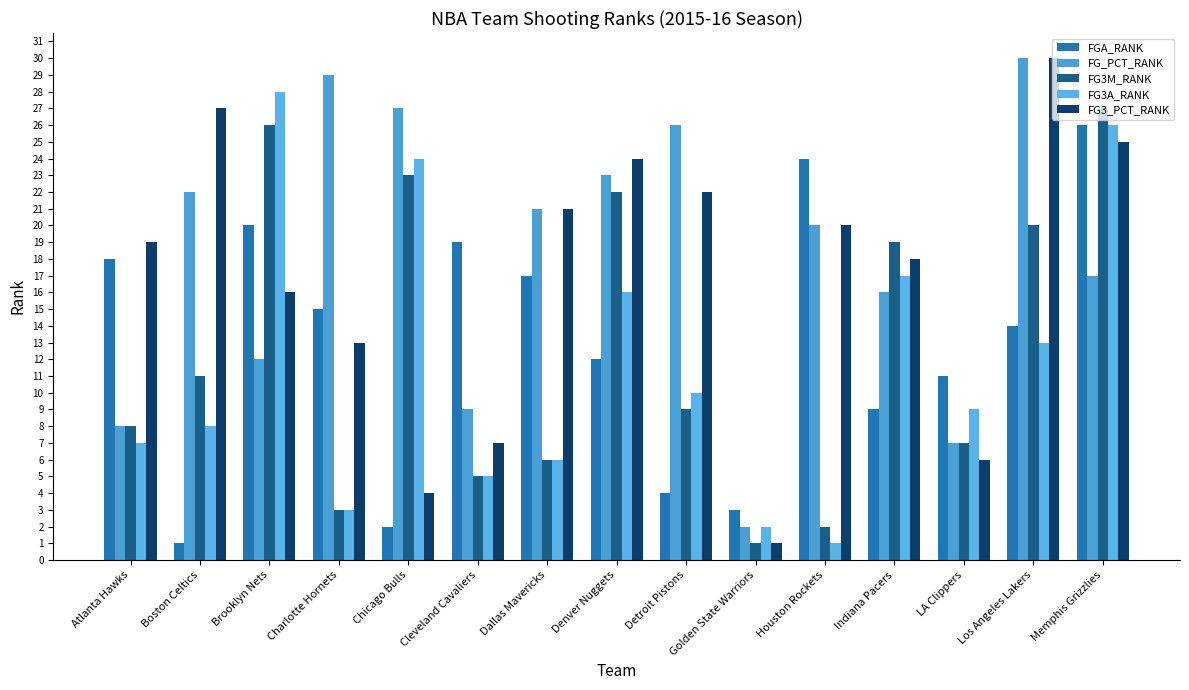

What is the label of the 9th bar from the left?

Detroit Pistons